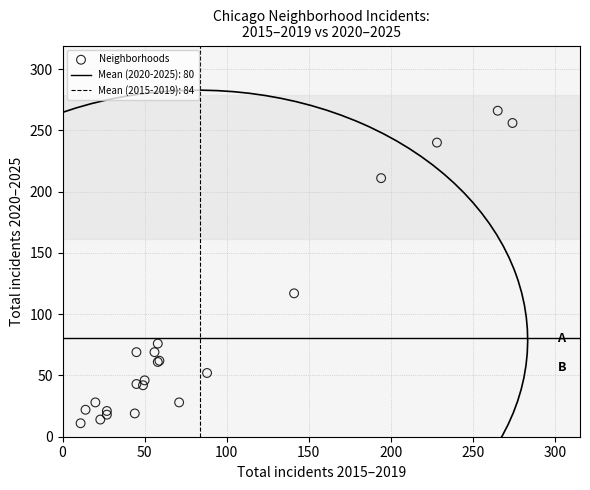

What Y value in the scatter plot is closest to 138?

117